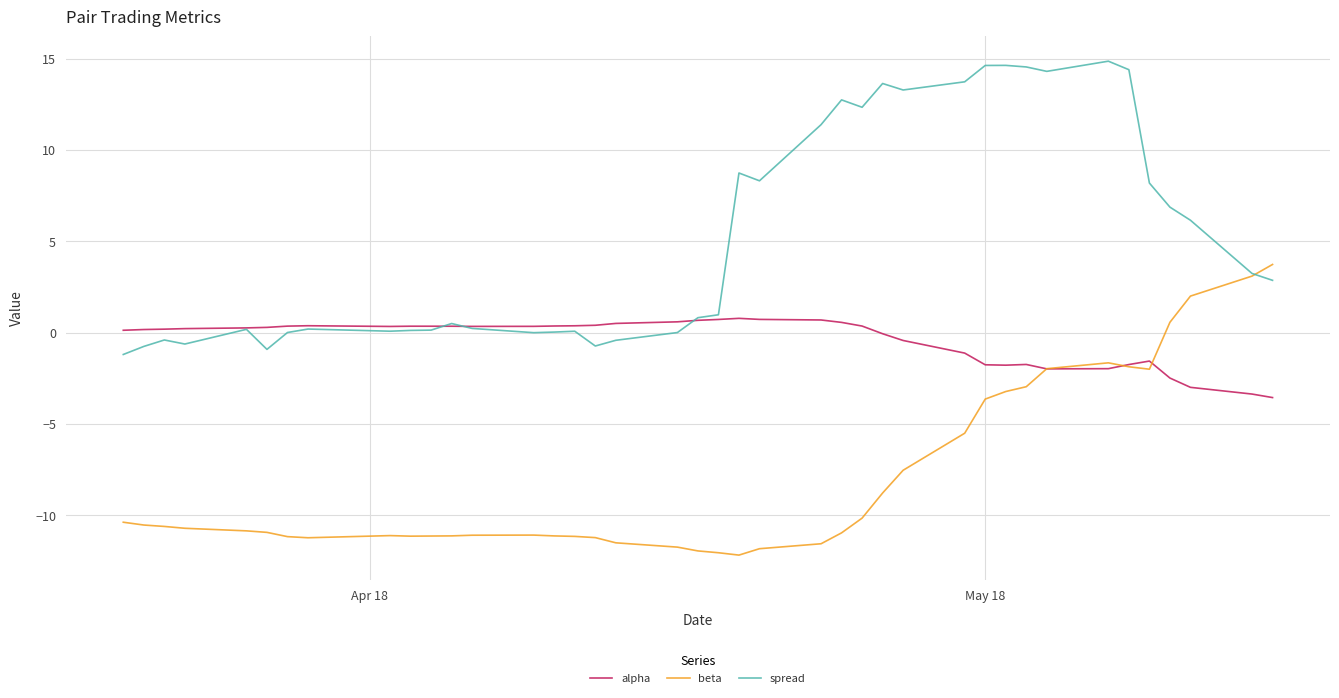

Which series has the largest total across all categories?

spread